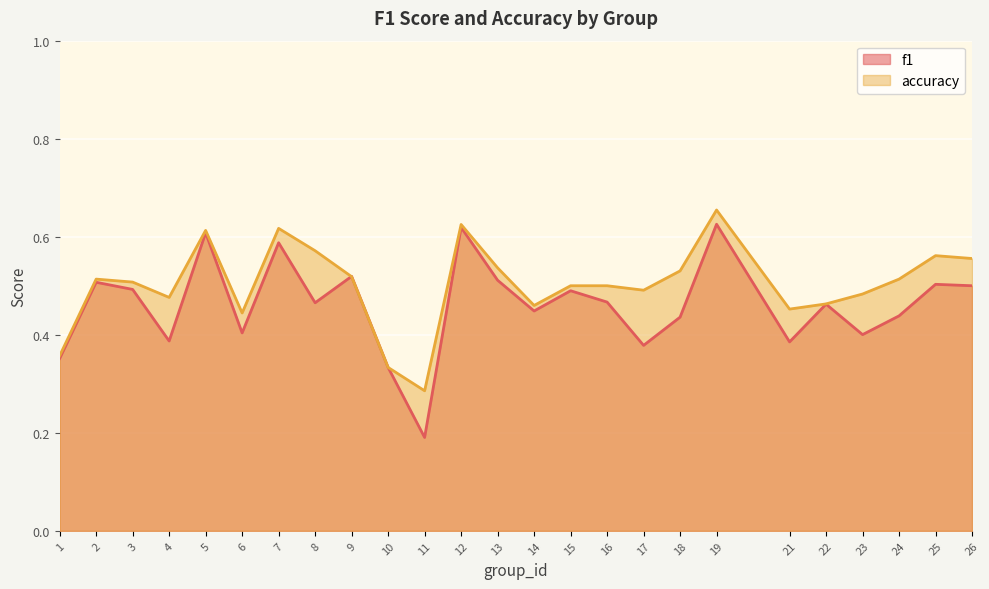

At which category does the chart reach its peak across all series?

19